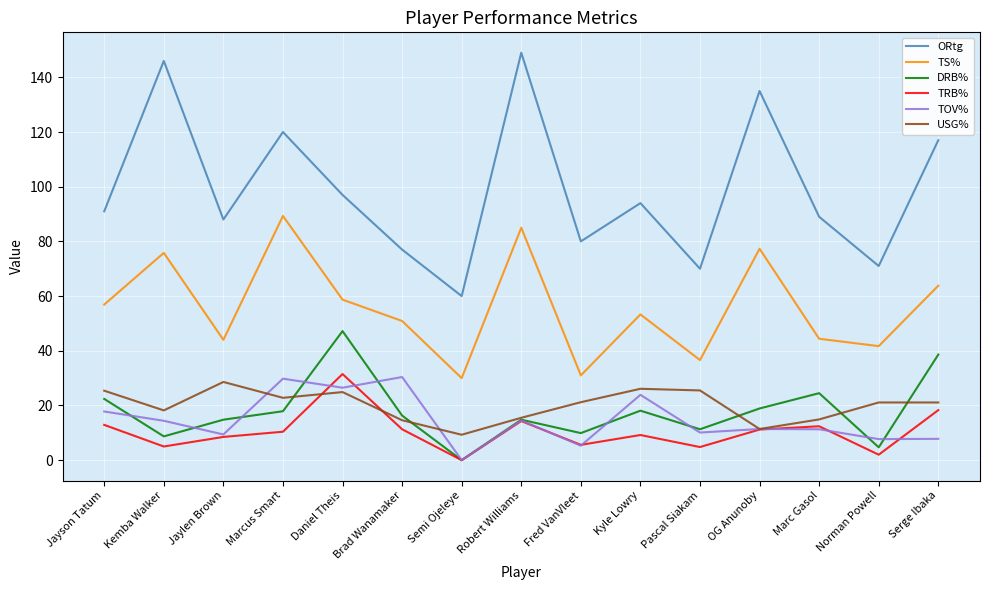

Where is the first local minimum for TS%?

Jaylen Brown